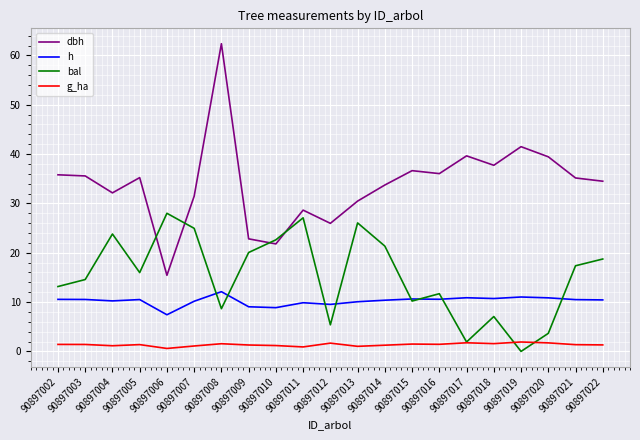

What is the sum of the h values at 90897019 and 90897005?

21.5